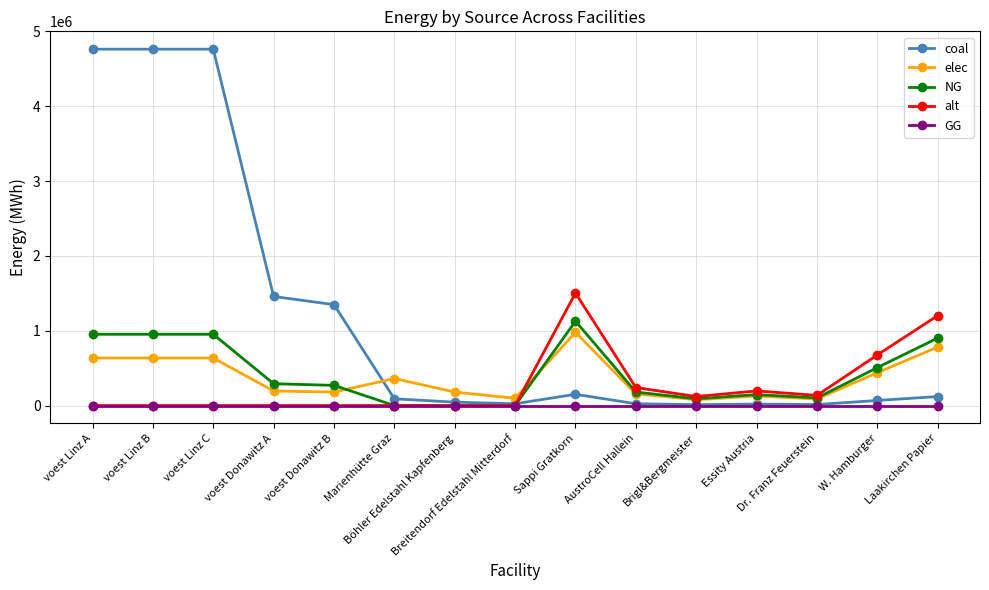

The value of alt at voest Donawitz A is 0.0. True or false?

True